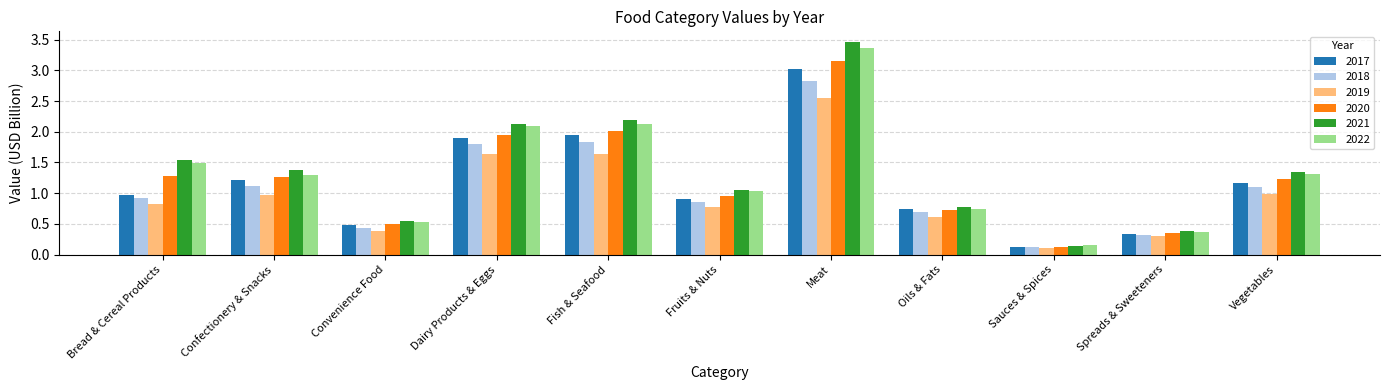

What is the sum of the 2020 values at Fish & Seafood and Meat?

5.2